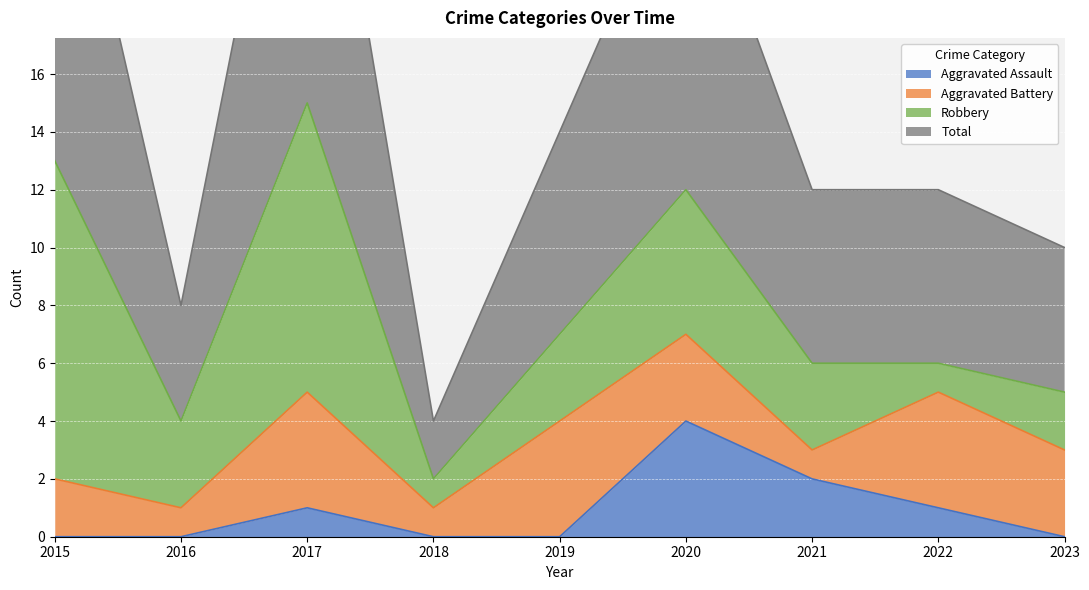

Where is Aggravated Assault nearest to the value 2?

2021